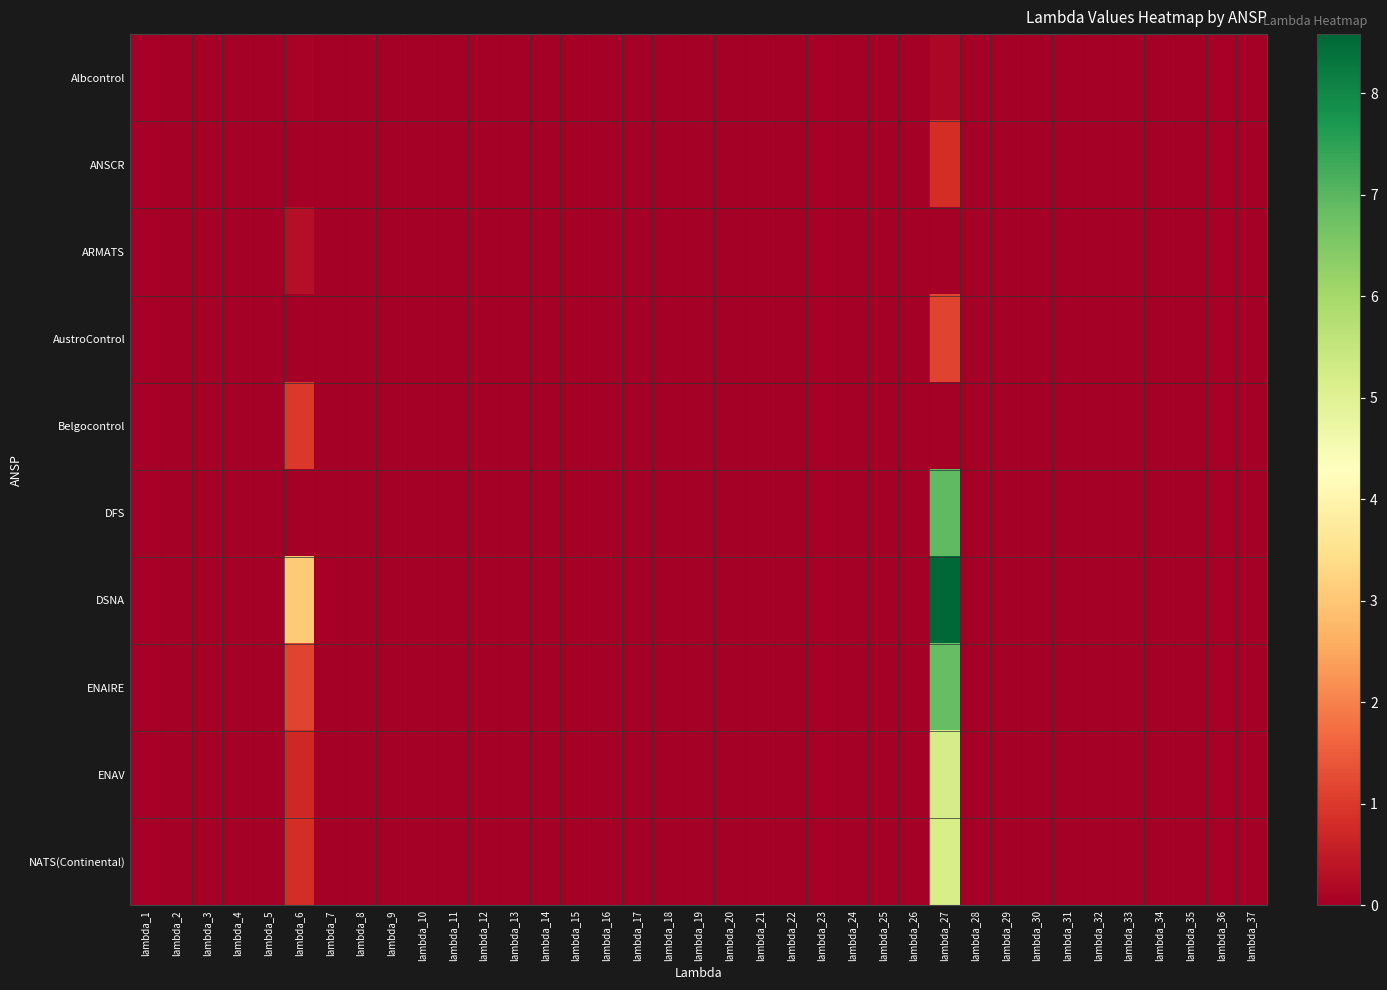

Reading left to right, extract all data points from this chart.

Albcontrol: lambda_1=0.0	lambda_2=0.0	lambda_3=0.0	lambda_4=0.0	lambda_5=0.0	lambda_6=0.1	lambda_7=0.0	lambda_8=0.0	lambda_9=0.0	lambda_10=0.0	lambda_11=0.0	lambda_12=0.0	lambda_13=0.0	lambda_14=0.0	lambda_15=0.0	lambda_16=0.0	lambda_17=0.0	lambda_18=0.0	lambda_19=0.0	lambda_20=0.0	lambda_21=0.0	lambda_22=0.0	lambda_23=0.0	lambda_24=0.0	lambda_25=0.0	lambda_26=0.0	lambda_27=0.1	lambda_28=0.0	lambda_29=0.0	lambda_30=0.0	lambda_31=0.0	lambda_32=0.0	lambda_33=0.0	lambda_34=0.0	lambda_35=0.0	lambda_36=0.0	lambda_37=0.0
ANSCR: lambda_1=0.0	lambda_2=0.0	lambda_3=0.0	lambda_4=0.0	lambda_5=0.0	lambda_6=0.0	lambda_7=0.0	lambda_8=0.0	lambda_9=0.0	lambda_10=0.0	lambda_11=0.0	lambda_12=0.0	lambda_13=0.0	lambda_14=0.0	lambda_15=0.0	lambda_16=0.0	lambda_17=0.0	lambda_18=0.0	lambda_19=0.0	lambda_20=0.0	lambda_21=0.0	lambda_22=0.0	lambda_23=0.0	lambda_24=0.0	lambda_25=0.0	lambda_26=0.0	lambda_27=0.8	lambda_28=0.0	lambda_29=0.0	lambda_30=0.0	lambda_31=0.0	lambda_32=0.0	lambda_33=0.0	lambda_34=0.0	lambda_35=0.0	lambda_36=0.0	lambda_37=0.0
ARMATS: lambda_1=0.0	lambda_2=0.0	lambda_3=0.0	lambda_4=0.0	lambda_5=0.0	lambda_6=0.3	lambda_7=0.0	lambda_8=0.0	lambda_9=0.0	lambda_10=0.0	lambda_11=0.0	lambda_12=0.0	lambda_13=0.0	lambda_14=0.0	lambda_15=0.0	lambda_16=0.0	lambda_17=0.0	lambda_18=0.0	lambda_19=0.0	lambda_20=0.0	lambda_21=0.0	lambda_22=0.0	lambda_23=0.0	lambda_24=0.0	lambda_25=0.0	lambda_26=0.0	lambda_27=0.0	lambda_28=0.0	lambda_29=0.0	lambda_30=0.0	lambda_31=0.0	lambda_32=0.0	lambda_33=0.0	lambda_34=0.0	lambda_35=0.0	lambda_36=0.0	lambda_37=0.0
AustroControl: lambda_1=0.0	lambda_2=0.0	lambda_3=0.0	lambda_4=0.0	lambda_5=0.0	lambda_6=0.0	lambda_7=0.0	lambda_8=0.0	lambda_9=0.0	lambda_10=0.0	lambda_11=0.0	lambda_12=0.0	lambda_13=0.0	lambda_14=0.0	lambda_15=0.0	lambda_16=0.0	lambda_17=0.0	lambda_18=0.0	lambda_19=0.0	lambda_20=0.0	lambda_21=0.0	lambda_22=0.0	lambda_23=0.0	lambda_24=0.0	lambda_25=0.0	lambda_26=0.0	lambda_27=1.1	lambda_28=0.0	lambda_29=0.0	lambda_30=0.0	lambda_31=0.0	lambda_32=0.0	lambda_33=0.0	lambda_34=0.0	lambda_35=0.0	lambda_36=0.0	lambda_37=0.0
Belgocontrol: lambda_1=0.0	lambda_2=0.0	lambda_3=0.0	lambda_4=0.0	lambda_5=0.0	lambda_6=1.0	lambda_7=0.0	lambda_8=0.0	lambda_9=0.0	lambda_10=0.0	lambda_11=0.0	lambda_12=0.0	lambda_13=0.0	lambda_14=0.0	lambda_15=0.0	lambda_16=0.0	lambda_17=0.0	lambda_18=0.0	lambda_19=0.0	lambda_20=0.0	lambda_21=0.0	lambda_22=0.0	lambda_23=0.0	lambda_24=0.0	lambda_25=0.0	lambda_26=0.0	lambda_27=0.0	lambda_28=0.0	lambda_29=0.0	lambda_30=0.0	lambda_31=0.0	lambda_32=0.0	lambda_33=0.0	lambda_34=0.0	lambda_35=0.0	lambda_36=0.0	lambda_37=0.0
DFS: lambda_1=0.0	lambda_2=0.0	lambda_3=0.0	lambda_4=0.0	lambda_5=0.0	lambda_6=0.0	lambda_7=0.0	lambda_8=0.0	lambda_9=0.0	lambda_10=0.0	lambda_11=0.0	lambda_12=0.0	lambda_13=0.0	lambda_14=0.0	lambda_15=0.0	lambda_16=0.0	lambda_17=0.0	lambda_18=0.0	lambda_19=0.0	lambda_20=0.0	lambda_21=0.0	lambda_22=0.0	lambda_23=0.0	lambda_24=0.0	lambda_25=0.0	lambda_26=0.0	lambda_27=6.9	lambda_28=0.0	lambda_29=0.0	lambda_30=0.0	lambda_31=0.0	lambda_32=0.0	lambda_33=0.0	lambda_34=0.0	lambda_35=0.0	lambda_36=0.0	lambda_37=0.0
DSNA: lambda_1=0.0	lambda_2=0.0	lambda_3=0.0	lambda_4=0.0	lambda_5=0.0	lambda_6=3.1	lambda_7=0.0	lambda_8=0.0	lambda_9=0.0	lambda_10=0.0	lambda_11=0.0	lambda_12=0.0	lambda_13=0.0	lambda_14=0.0	lambda_15=0.0	lambda_16=0.0	lambda_17=0.0	lambda_18=0.0	lambda_19=0.0	lambda_20=0.0	lambda_21=0.0	lambda_22=0.0	lambda_23=0.0	lambda_24=0.0	lambda_25=0.0	lambda_26=0.0	lambda_27=8.6	lambda_28=0.0	lambda_29=0.0	lambda_30=0.0	lambda_31=0.0	lambda_32=0.0	lambda_33=0.0	lambda_34=0.0	lambda_35=0.0	lambda_36=0.0	lambda_37=0.0
ENAIRE: lambda_1=0.0	lambda_2=0.0	lambda_3=0.0	lambda_4=0.0	lambda_5=0.0	lambda_6=1.2	lambda_7=0.0	lambda_8=0.0	lambda_9=0.0	lambda_10=0.0	lambda_11=0.0	lambda_12=0.0	lambda_13=0.0	lambda_14=0.0	lambda_15=0.0	lambda_16=0.0	lambda_17=0.0	lambda_18=0.0	lambda_19=0.0	lambda_20=0.0	lambda_21=0.0	lambda_22=0.0	lambda_23=0.0	lambda_24=0.0	lambda_25=0.0	lambda_26=0.0	lambda_27=6.8	lambda_28=0.0	lambda_29=0.0	lambda_30=0.0	lambda_31=0.0	lambda_32=0.0	lambda_33=0.0	lambda_34=0.0	lambda_35=0.0	lambda_36=0.0	lambda_37=0.0
ENAV: lambda_1=0.0	lambda_2=0.0	lambda_3=0.0	lambda_4=0.0	lambda_5=0.0	lambda_6=0.7	lambda_7=0.0	lambda_8=0.0	lambda_9=0.0	lambda_10=0.0	lambda_11=0.0	lambda_12=0.0	lambda_13=0.0	lambda_14=0.0	lambda_15=0.0	lambda_16=0.0	lambda_17=0.0	lambda_18=0.0	lambda_19=0.0	lambda_20=0.0	lambda_21=0.0	lambda_22=0.0	lambda_23=0.0	lambda_24=0.0	lambda_25=0.0	lambda_26=0.0	lambda_27=5.2	lambda_28=0.0	lambda_29=0.0	lambda_30=0.0	lambda_31=0.0	lambda_32=0.0	lambda_33=0.0	lambda_34=0.0	lambda_35=0.0	lambda_36=0.0	lambda_37=0.0
NATS(Continental): lambda_1=0.0	lambda_2=0.0	lambda_3=0.0	lambda_4=0.0	lambda_5=0.0	lambda_6=0.8	lambda_7=0.0	lambda_8=0.0	lambda_9=0.0	lambda_10=0.0	lambda_11=0.0	lambda_12=0.0	lambda_13=0.0	lambda_14=0.0	lambda_15=0.0	lambda_16=0.0	lambda_17=0.0	lambda_18=0.0	lambda_19=0.0	lambda_20=0.0	lambda_21=0.0	lambda_22=0.0	lambda_23=0.0	lambda_24=0.0	lambda_25=0.0	lambda_26=0.0	lambda_27=5.2	lambda_28=0.0	lambda_29=0.0	lambda_30=0.0	lambda_31=0.0	lambda_32=0.0	lambda_33=0.0	lambda_34=0.0	lambda_35=0.0	lambda_36=0.0	lambda_37=0.0